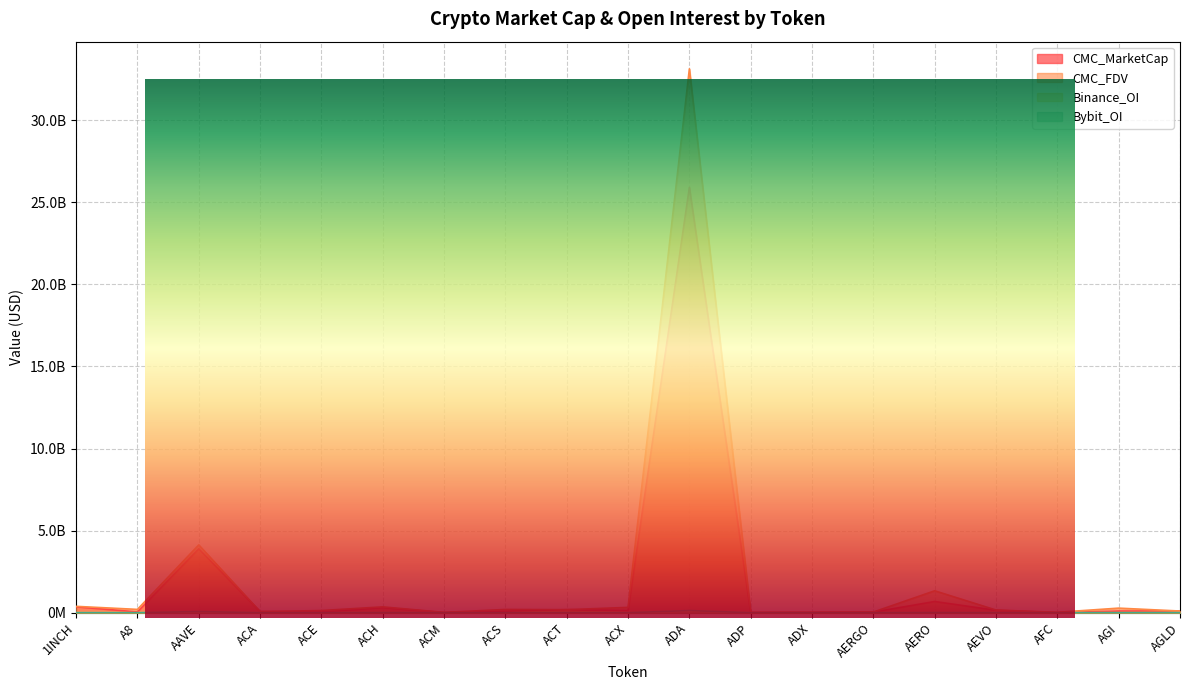

Which series has the widest spread of values?

CMC_FDV